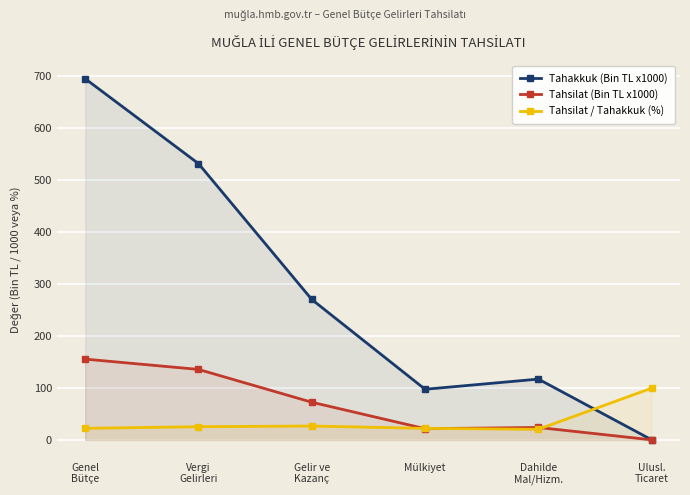

At which label does Tahsilat (Bin TL x1000) first exceed 72?

Genel
Bütçe